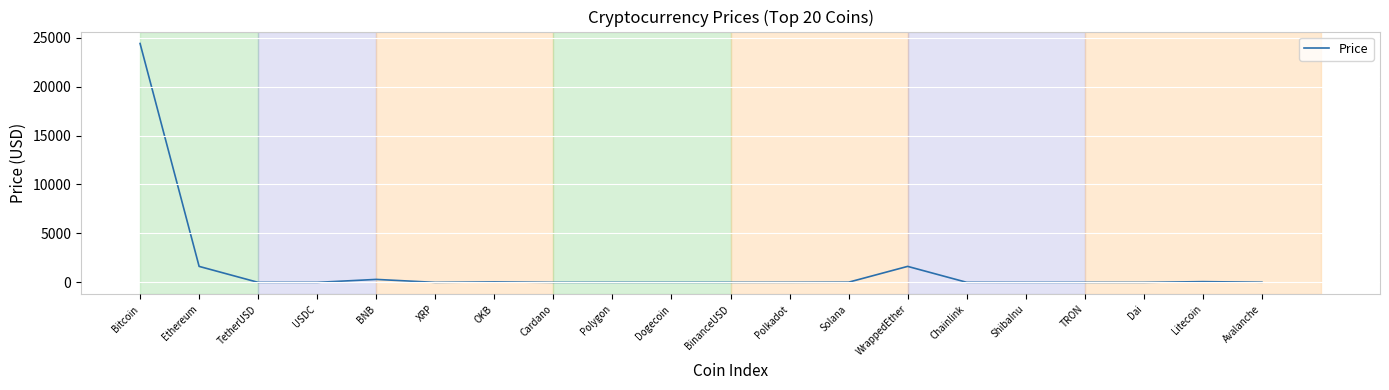

Which has a higher value, OKB or Ethereum?

Ethereum